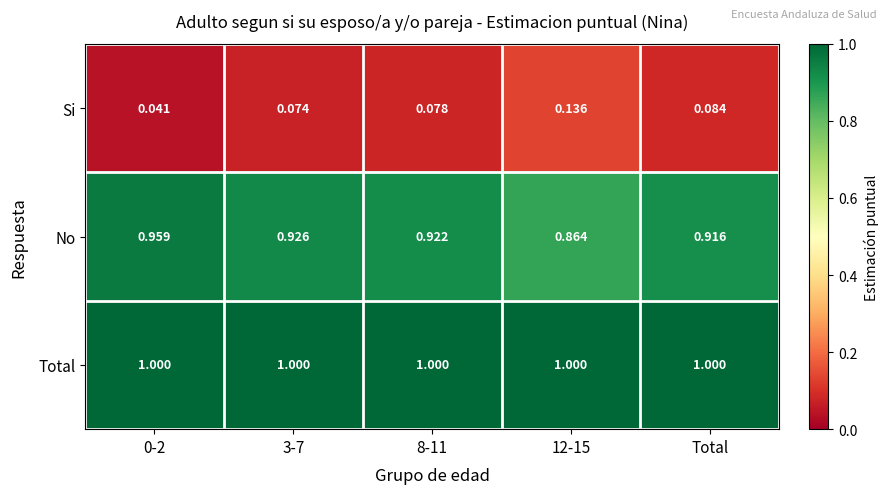

Which series has the largest total across all categories?

Total